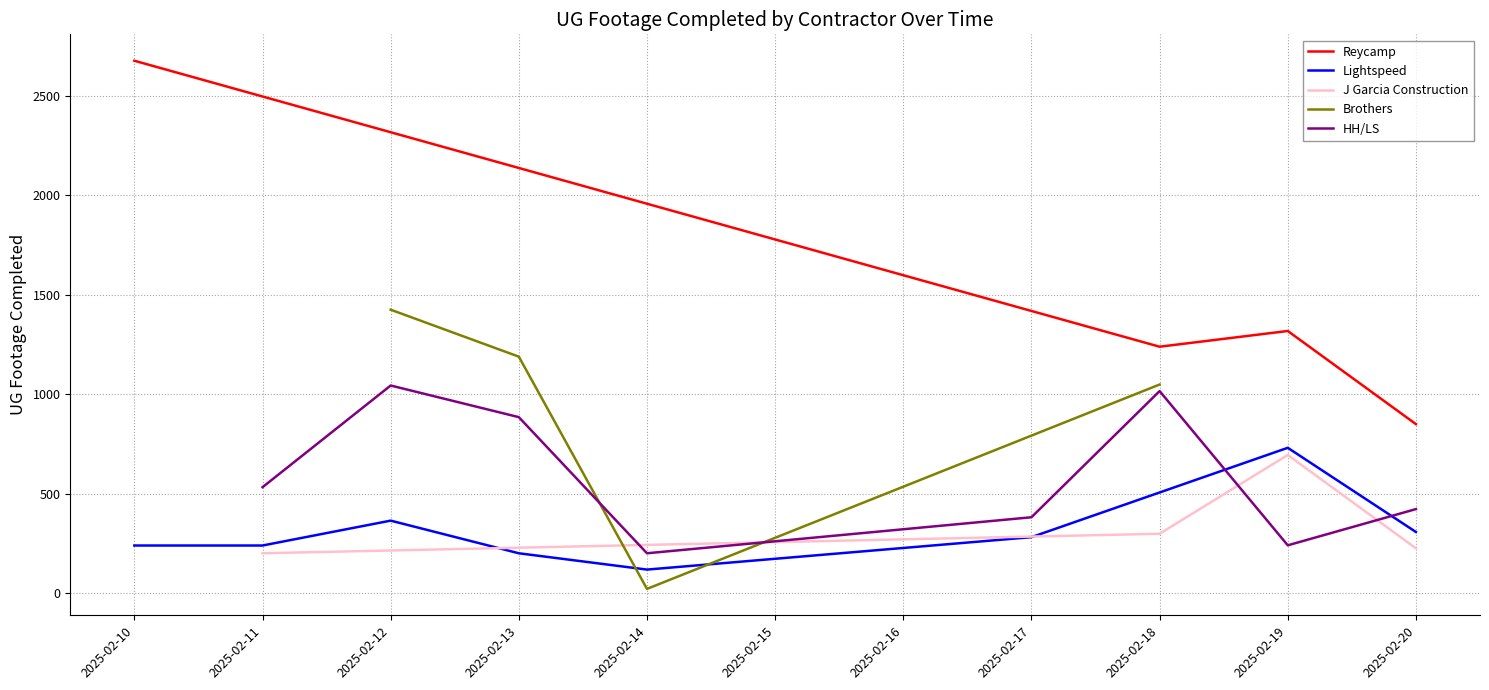

Where is Reycamp nearest to the value 1764?

2025-02-19